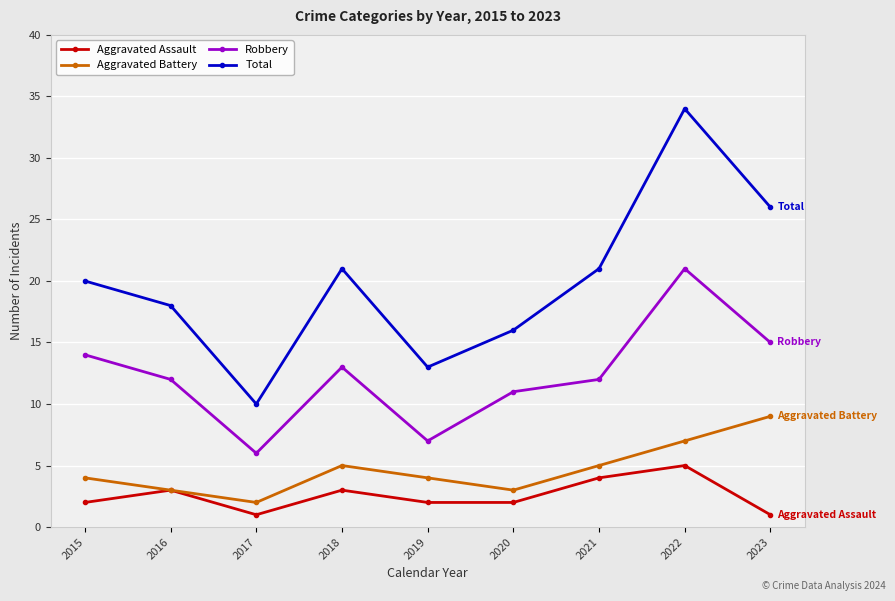

At which category does Aggravated Assault reach its first local valley?

2017